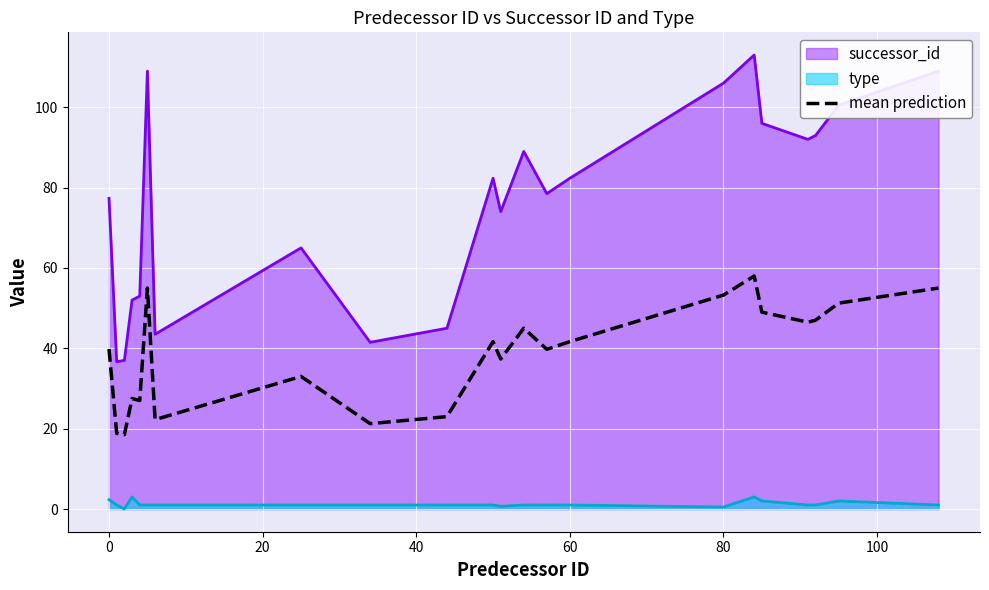

What is the sum of the values at 100 and 9?

45.2